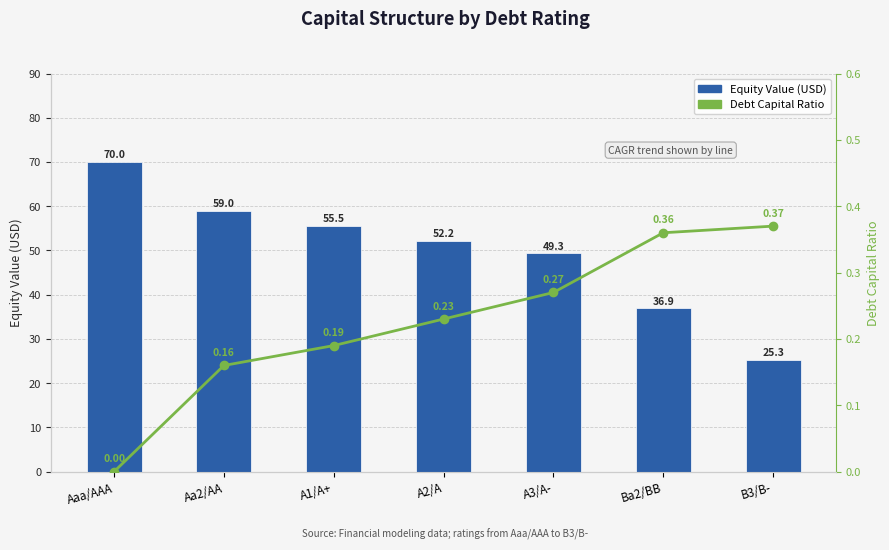

Which series has the largest range (max minus min)?

Equity Value